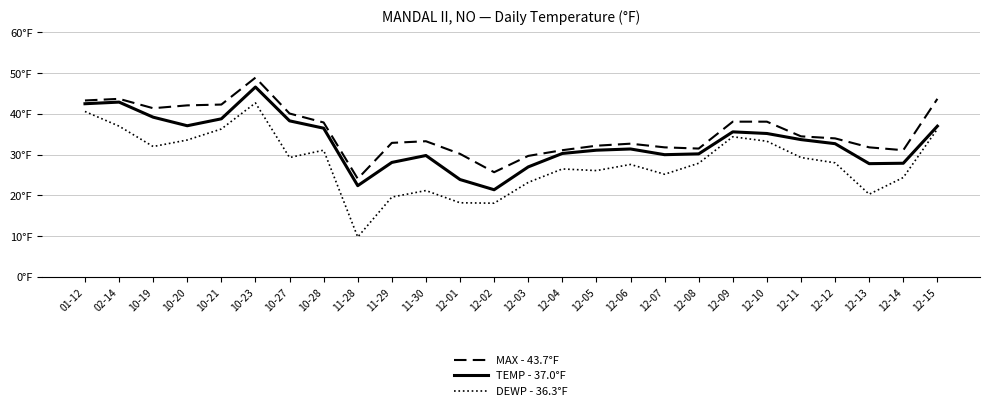

Where is the first local minimum for TEMP - 37.0°F?

10-20